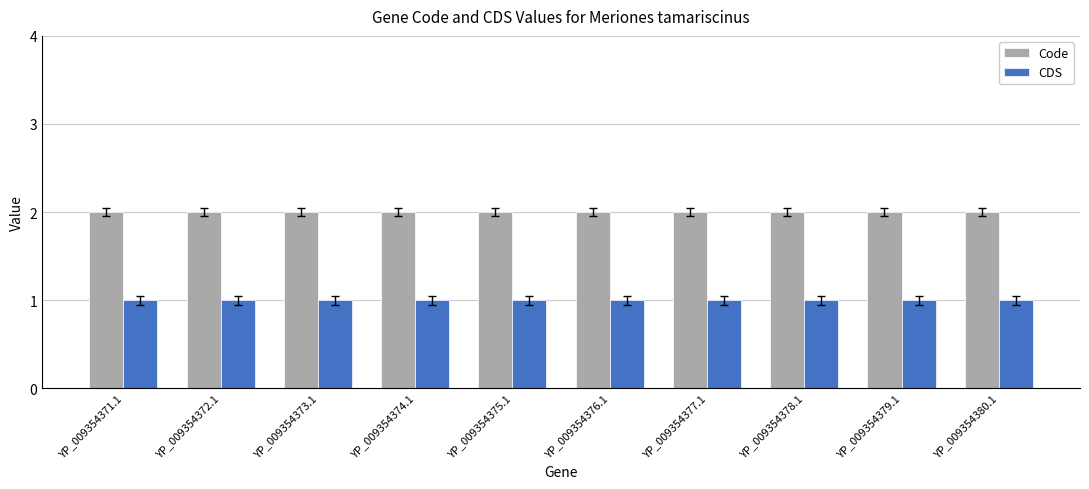

Is it true that CDS equals 2 at YP_009354374.1?

False